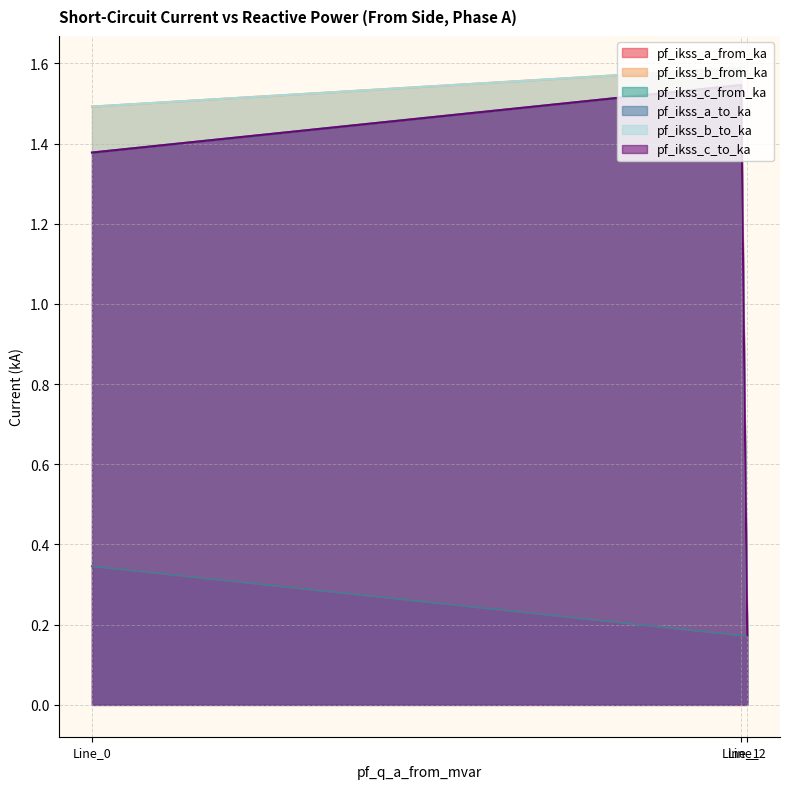

The value of pf_ikss_b_to_ka at Line_2 is 0.1. True or false?

False